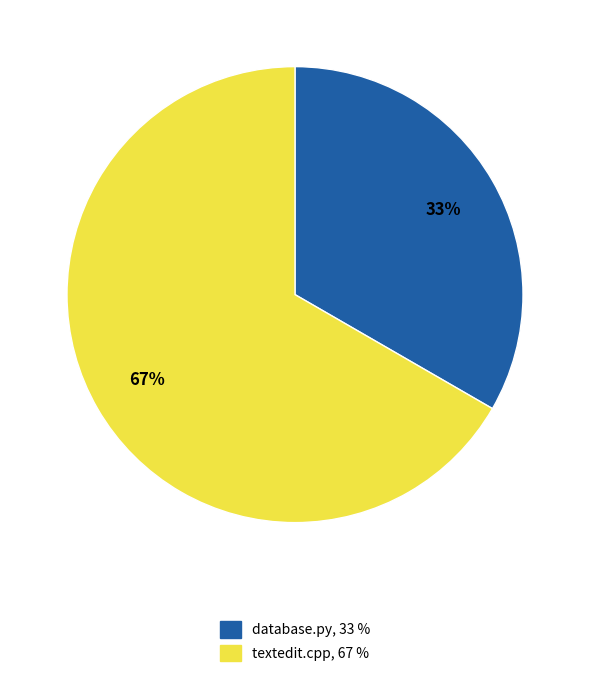

How many slices are in this pie chart?

2